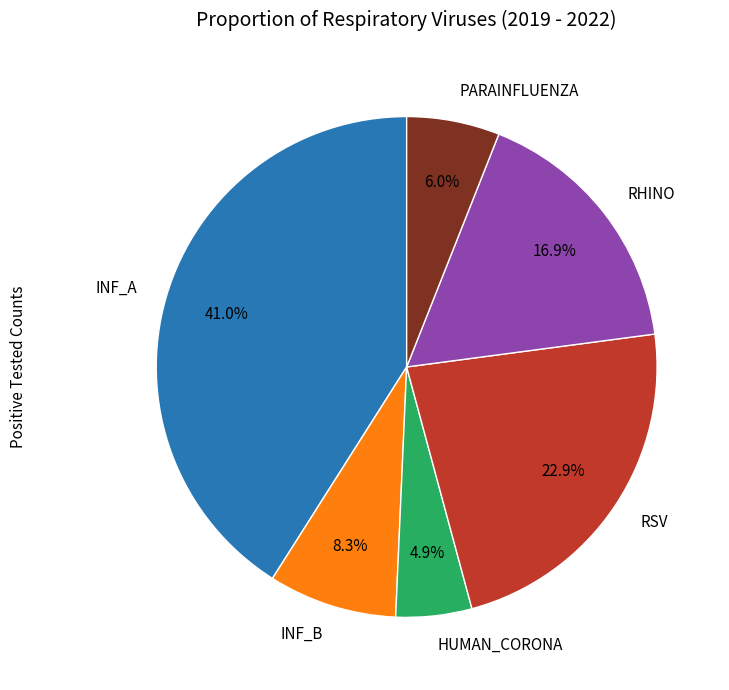

Count the number of slices in the pie.

6